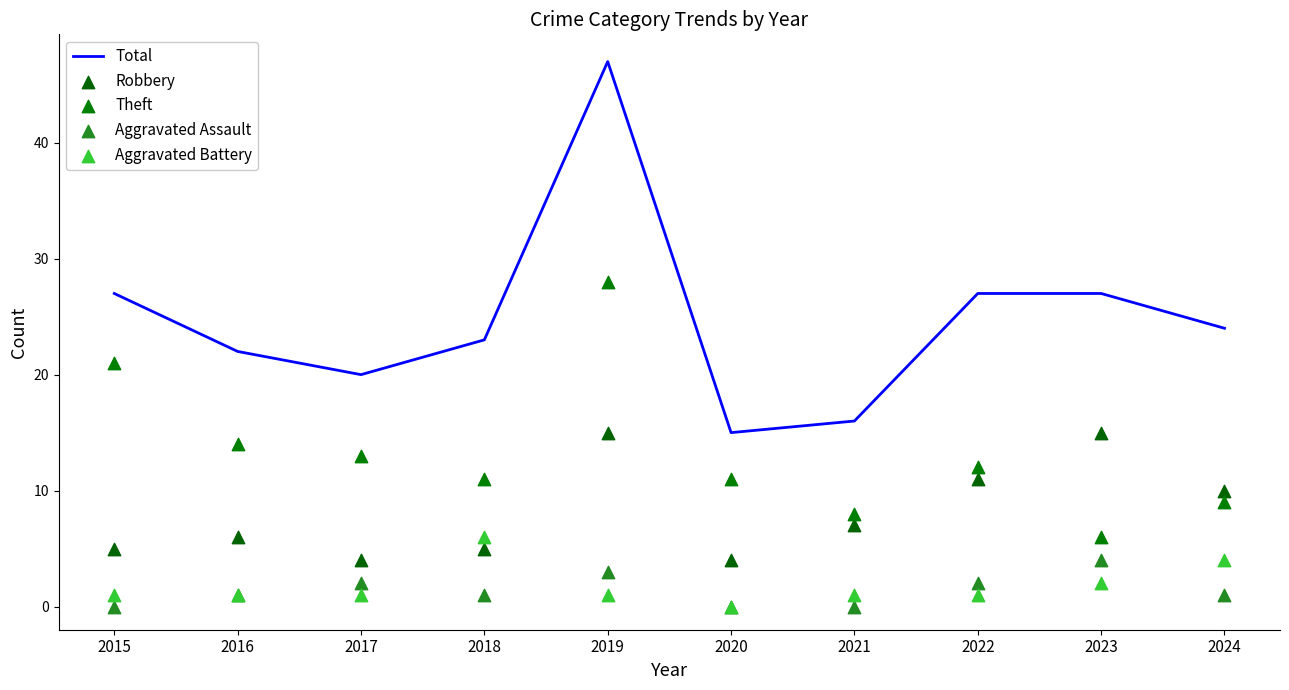

What is the total value across all series at 2024?

48